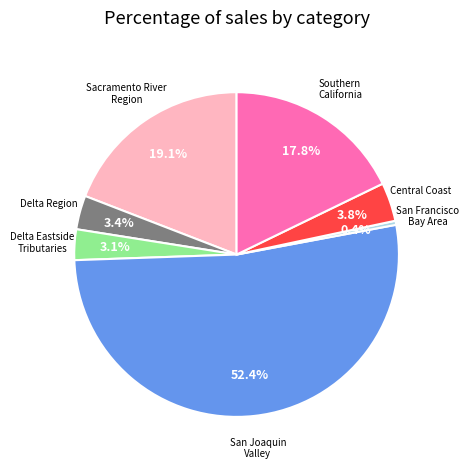

Does any single category account for the majority?

Yes